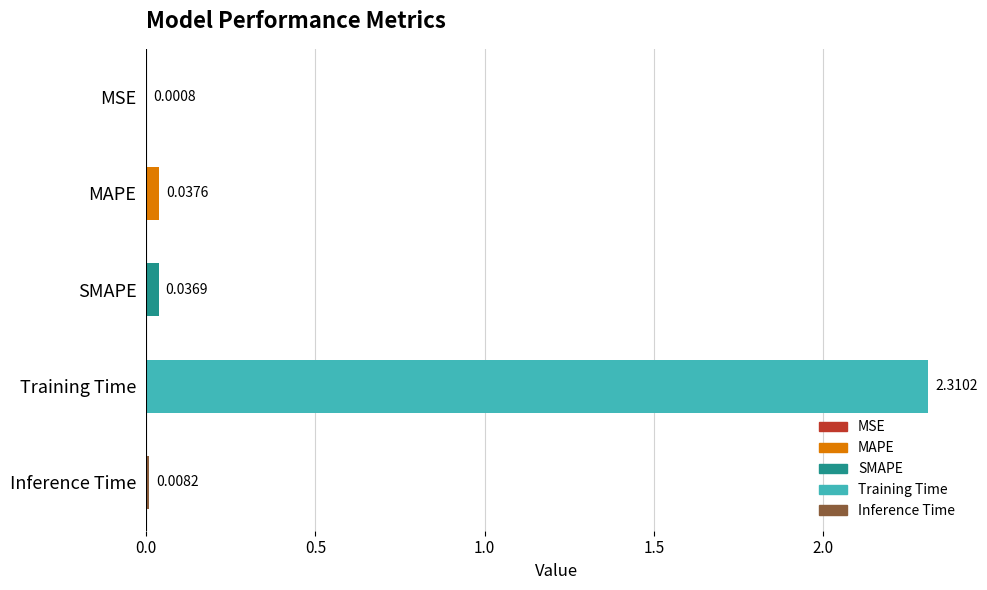

Which category has the highest value across all series?

Training Time